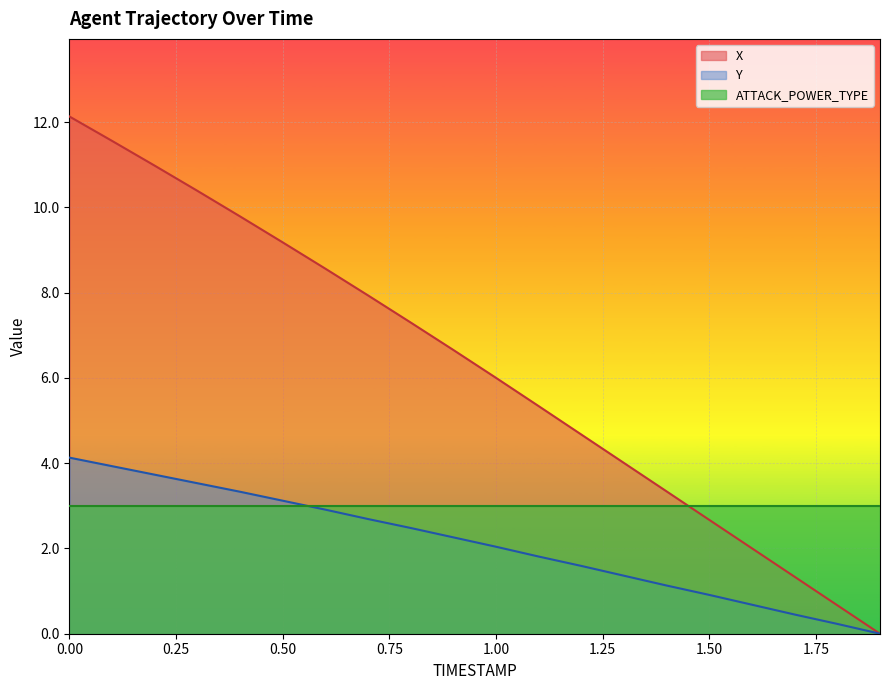

Reading right to left, extract all data points from this chart.

X: 0.0	0.7	1.3	2.0	2.7	3.3	4.0	4.7	5.3	6.0	6.7	7.3	7.9	8.6	9.2	9.8	10.4	11.0	11.6	12.1
Y: 0.0	0.2	0.5	0.7	0.9	1.1	1.4	1.6	1.8	2.0	2.3	2.5	2.7	2.9	3.1	3.3	3.5	3.7	3.9	4.1